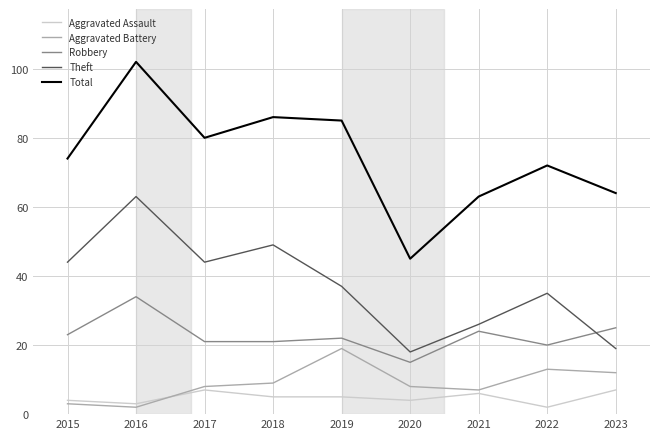

The value of Robbery at 2016 is 17. True or false?

False